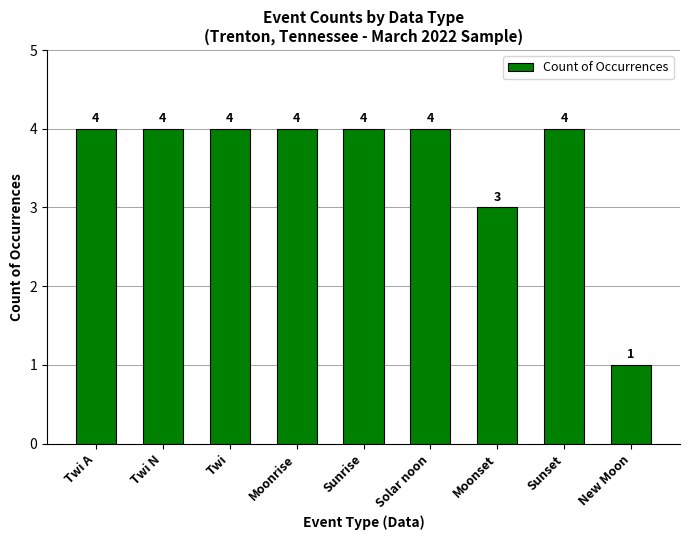

True or false: the data shows 4 at Solar noon.

True